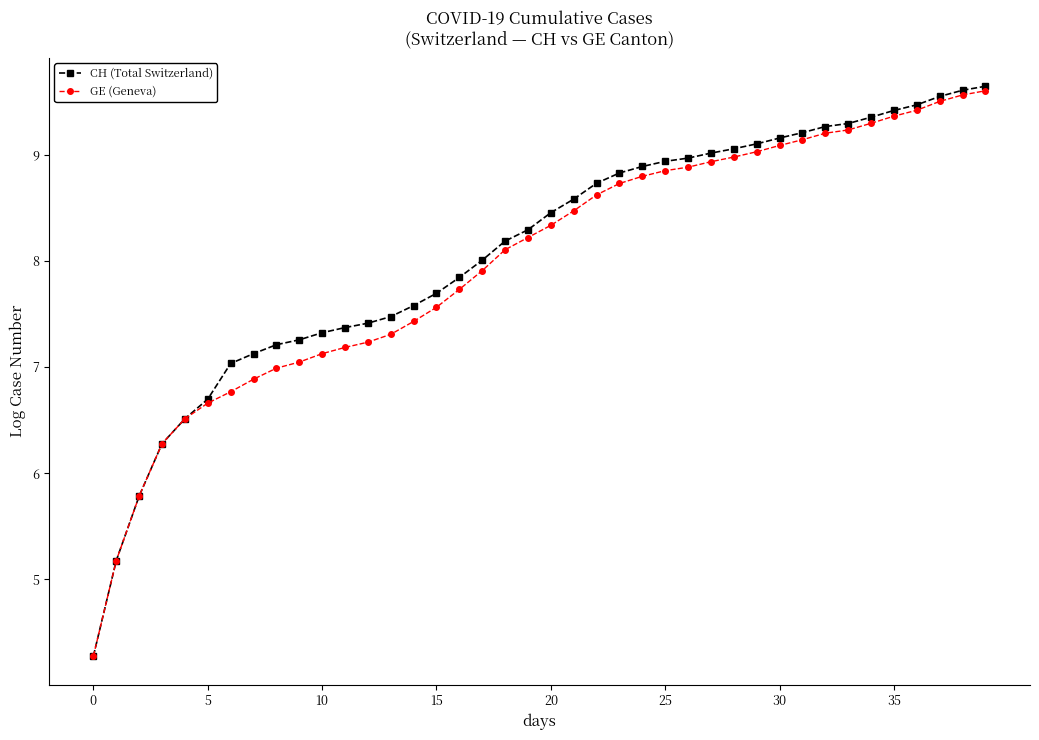

What is the highest value of the CH (Total Switzerland) series?

9.6